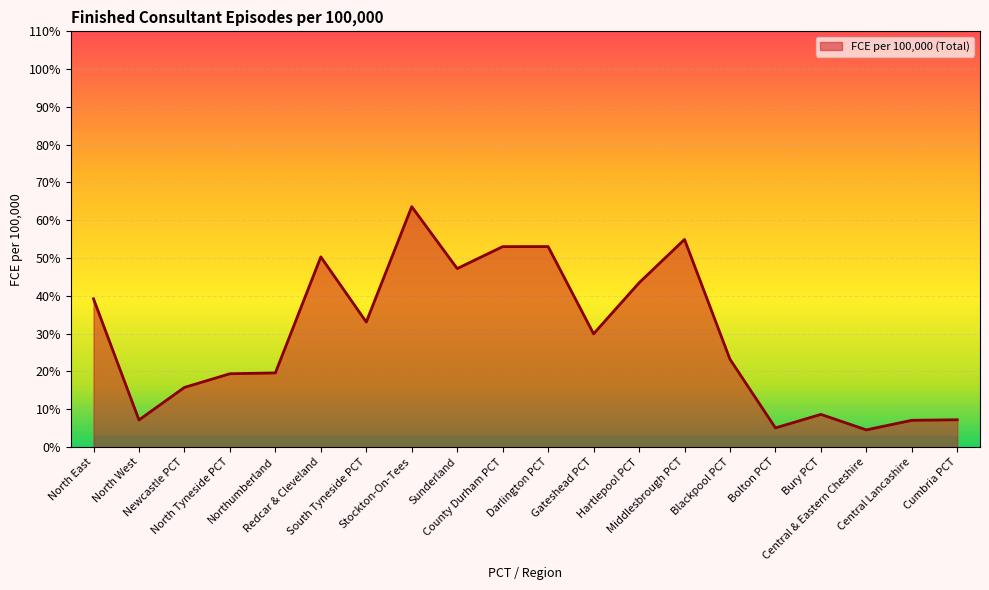

What is the greatest value displayed?

63.6